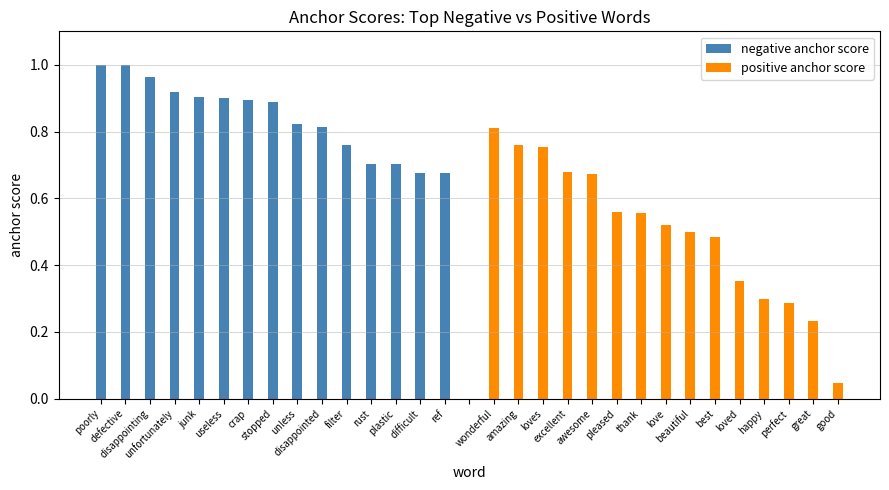

Where is negative anchor score nearest to the value 0?

difficult